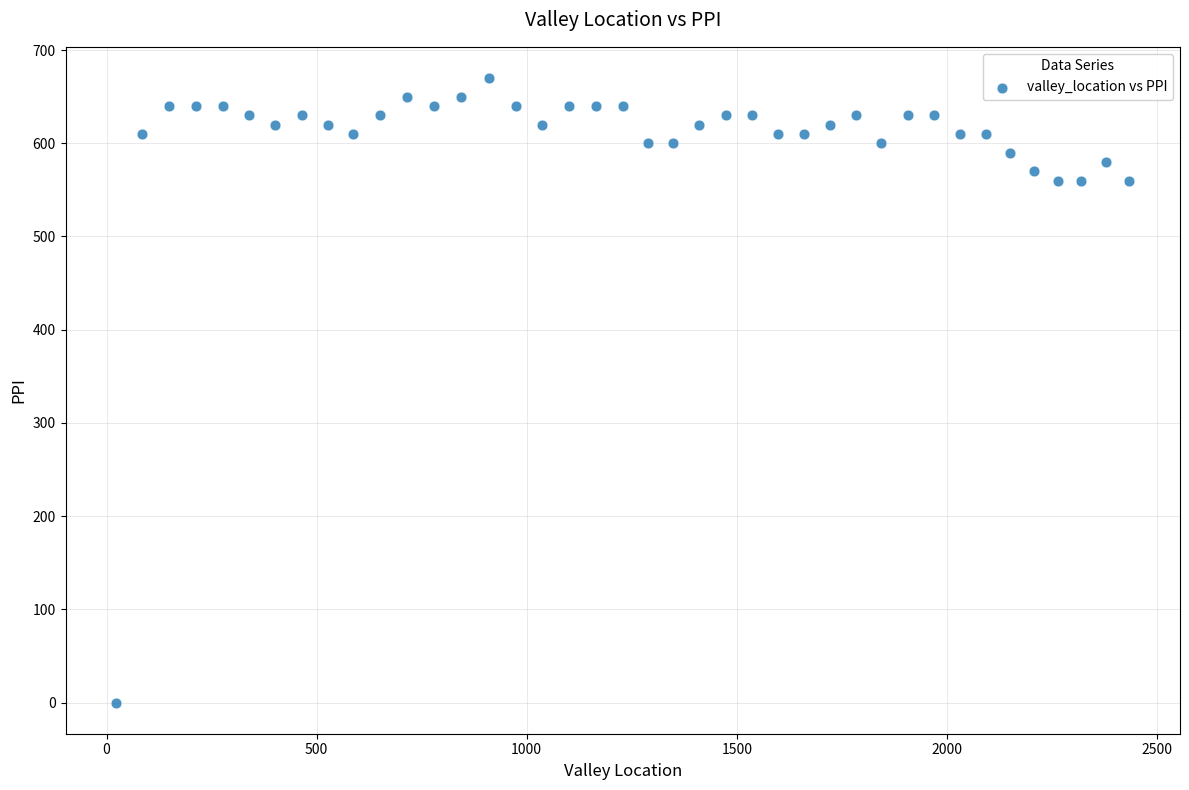

What is the range of X values (max minus min)?

2411